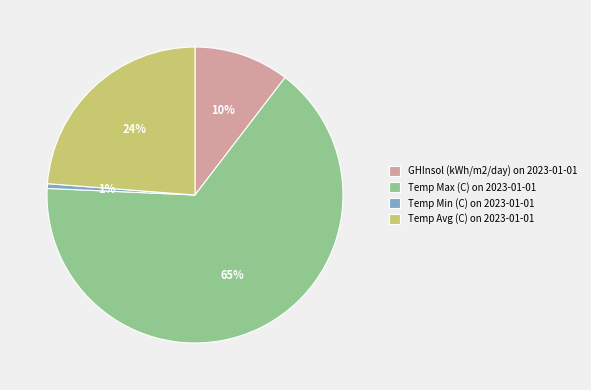

What is the smallest slice in the pie chart?

Temp Min (C)